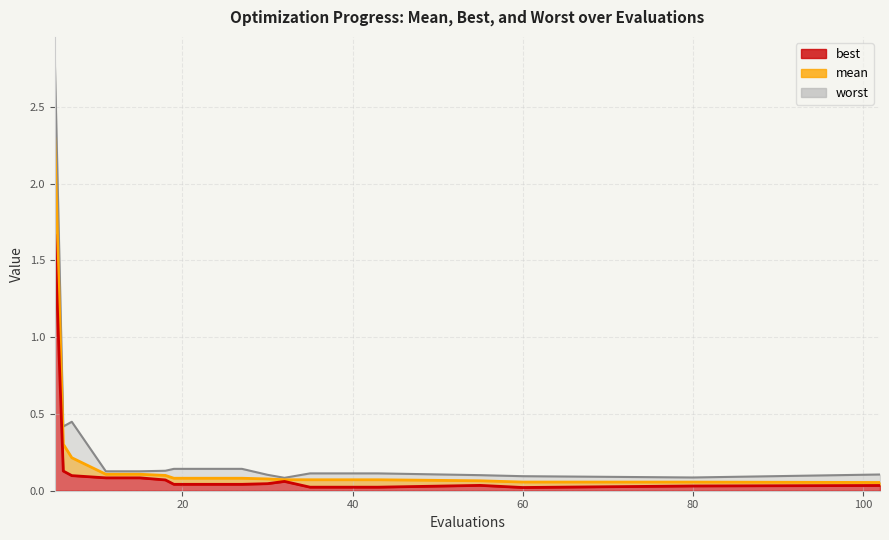

Reading left to right, list all the values displayed in this chart.

mean: 2.3	0.3	0.2	0.1	0.1	0.1	0.1	0.1	0.1	0.1	0.1	0.1	0.1	0.1	0.1	0.1	0.1	0.1
best: 1.7	0.1	0.1	0.1	0.1	0.1	0.0	0.0	0.0	0.0	0.1	0.0	0.0	0.0	0.0	0.0	0.0	0.0
worst: 2.8	0.4	0.4	0.1	0.1	0.1	0.1	0.1	0.1	0.1	0.1	0.1	0.1	0.1	0.1	0.1	0.1	0.1